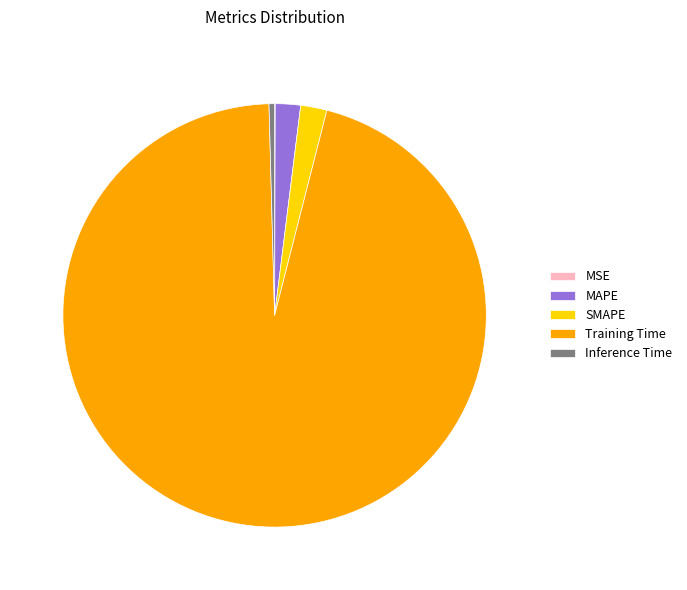

Which category accounts for the majority?

Training Time